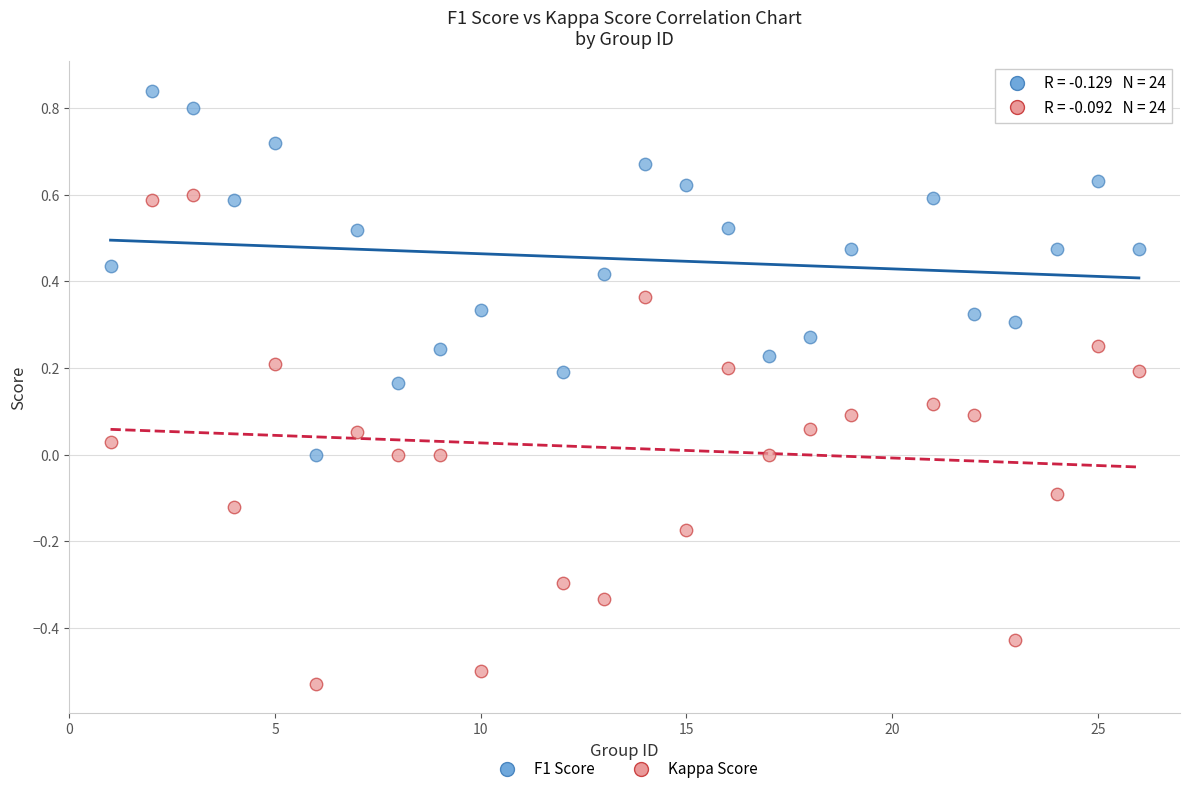

Across all data points, what is the range of Y values (max minus min)?

1.4